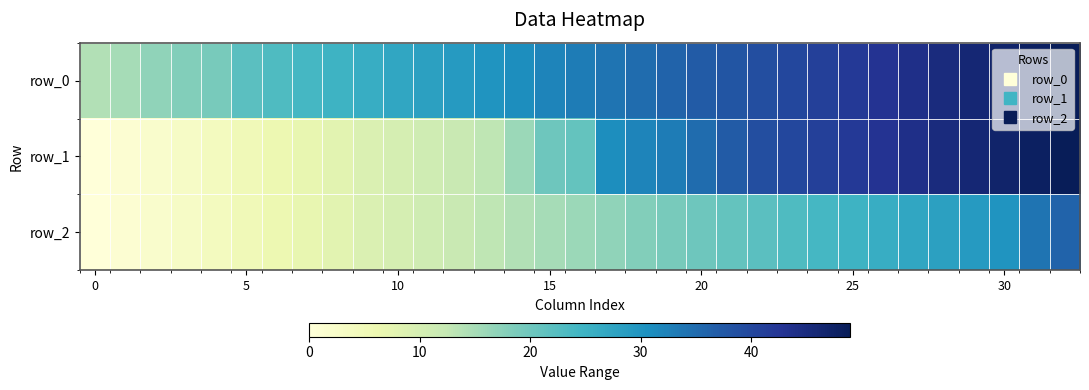

What is the sum of all row_1 values?

800